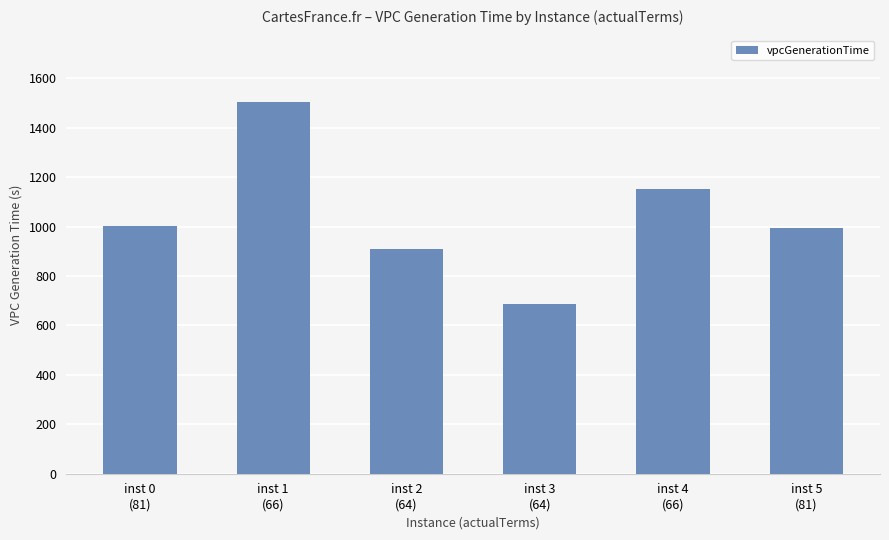

The value at inst 2
(64) is 505.0. True or false?

False